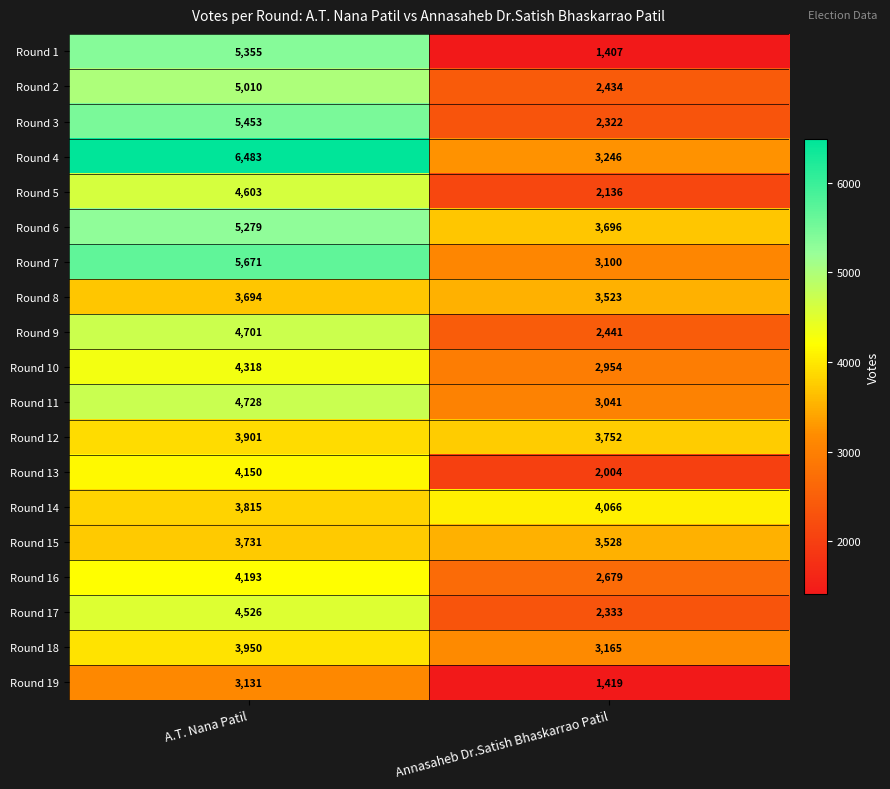

List the series in order of their peak value, lowest first.

Round 19, Round 8, Round 15, Round 12, Round 18, Round 14, Round 13, Round 16, Round 10, Round 17, Round 5, Round 9, Round 11, Round 2, Round 6, Round 1, Round 3, Round 7, Round 4